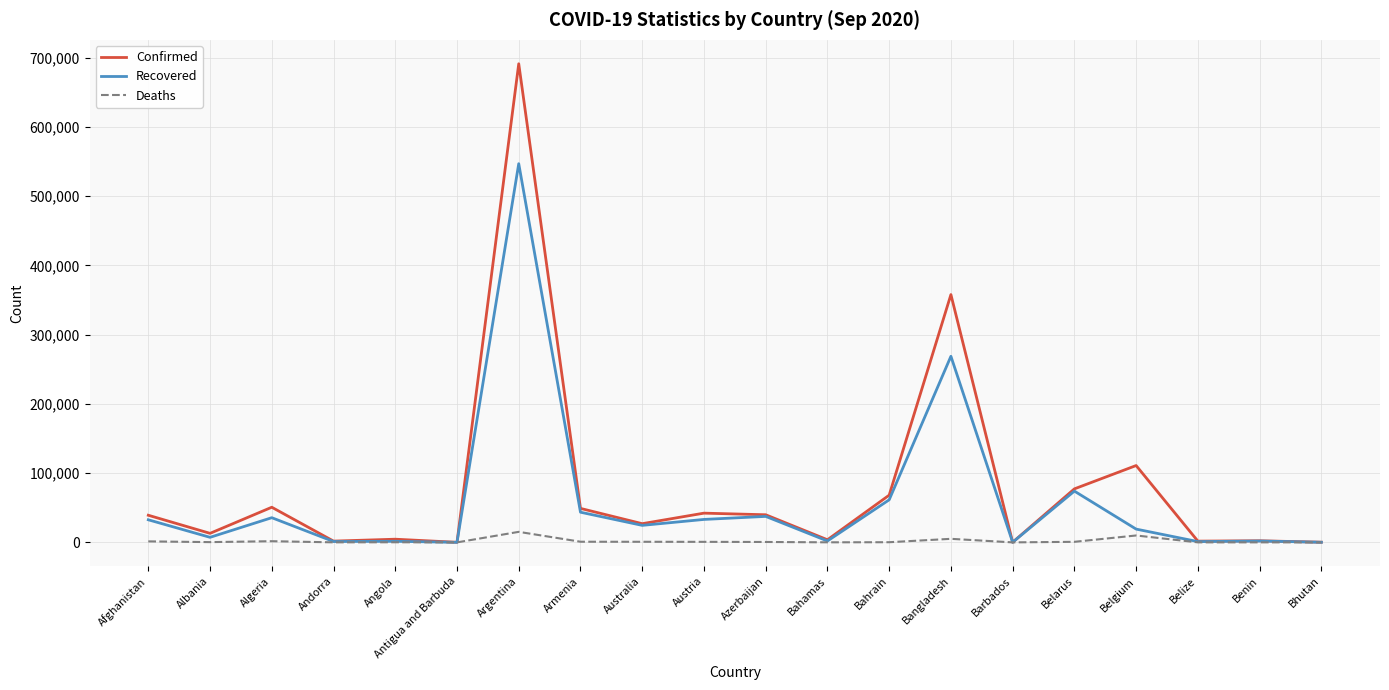

At which label is Confirmed closest to 345666?

Bangladesh